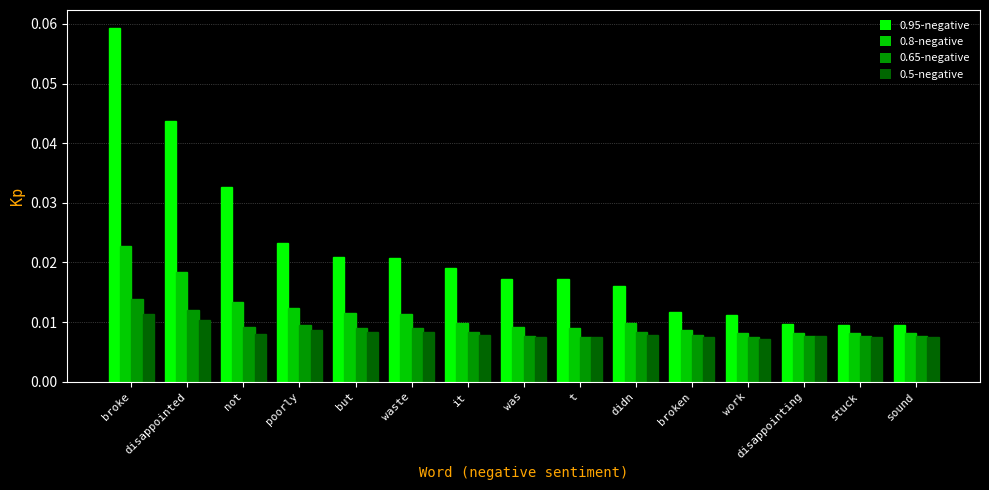

Which series changed the most between was and sound?

0.95-negative